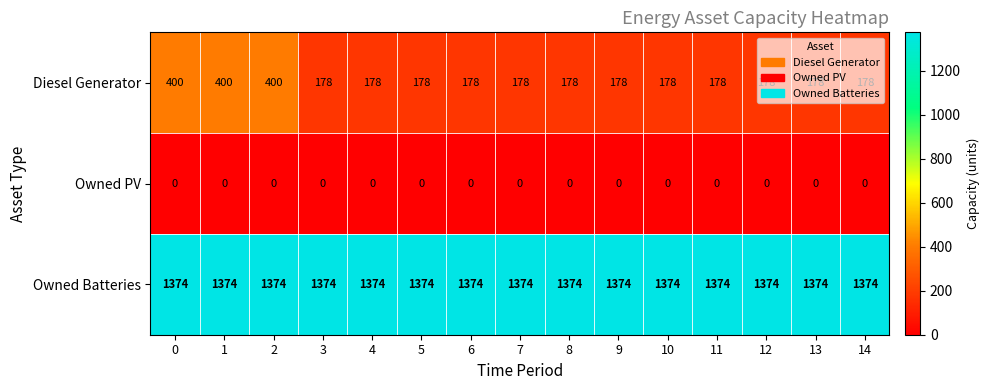

Which series has the largest range (max minus min)?

Diesel Generator